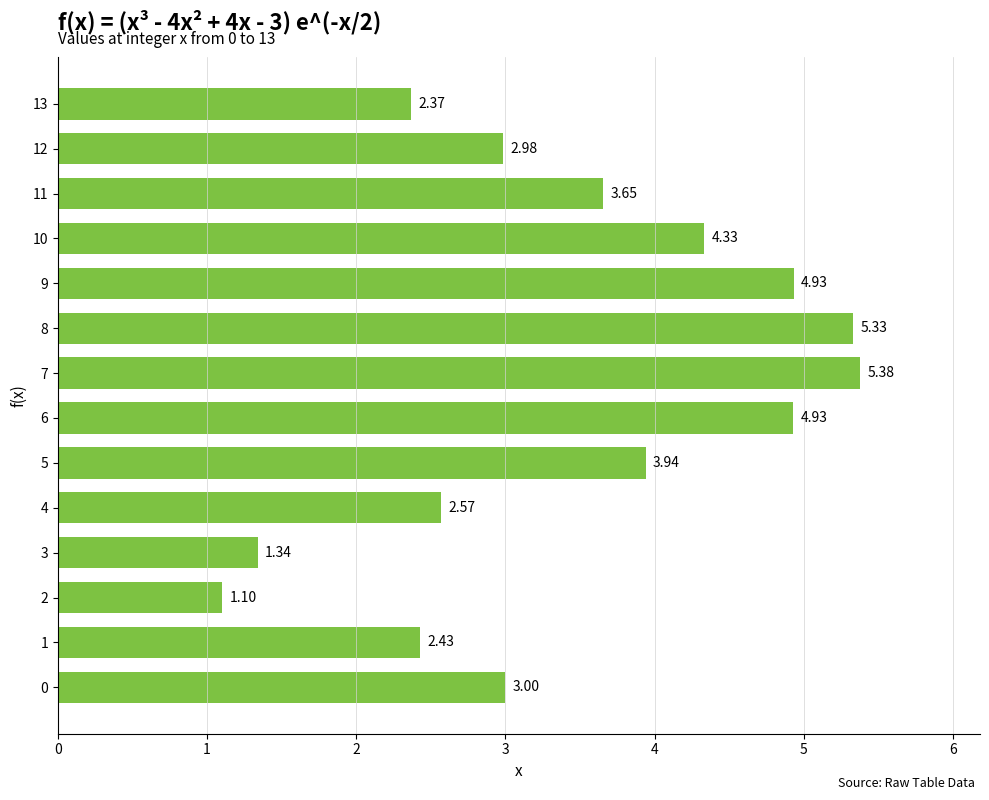

Are the bars grouped side by side (vs. stacked)?

No